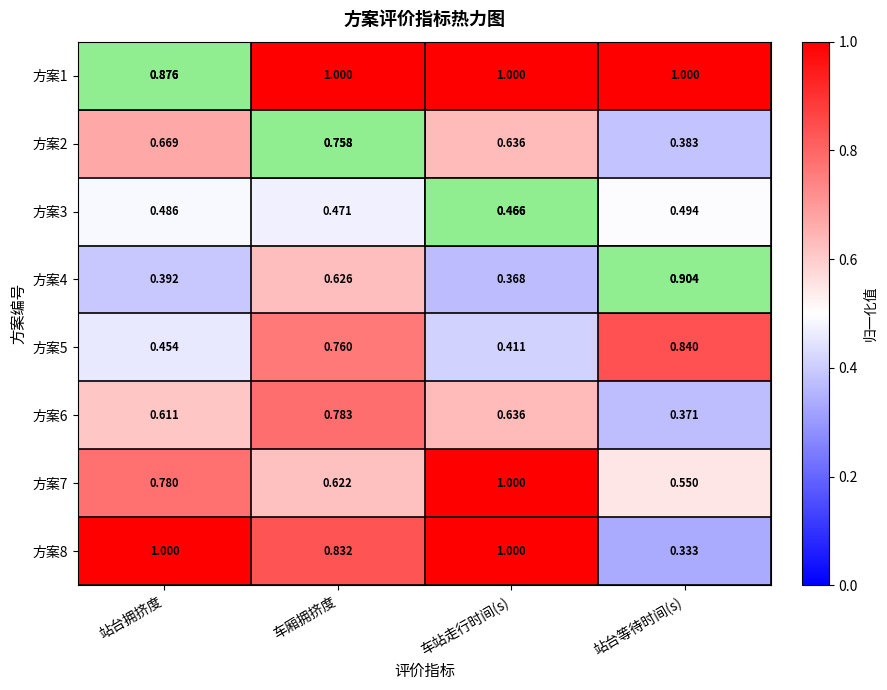

Is the value of 方案1 at 车厢拥挤度 greater than the value of 方案6 at 站台等待时间(s)?

Yes